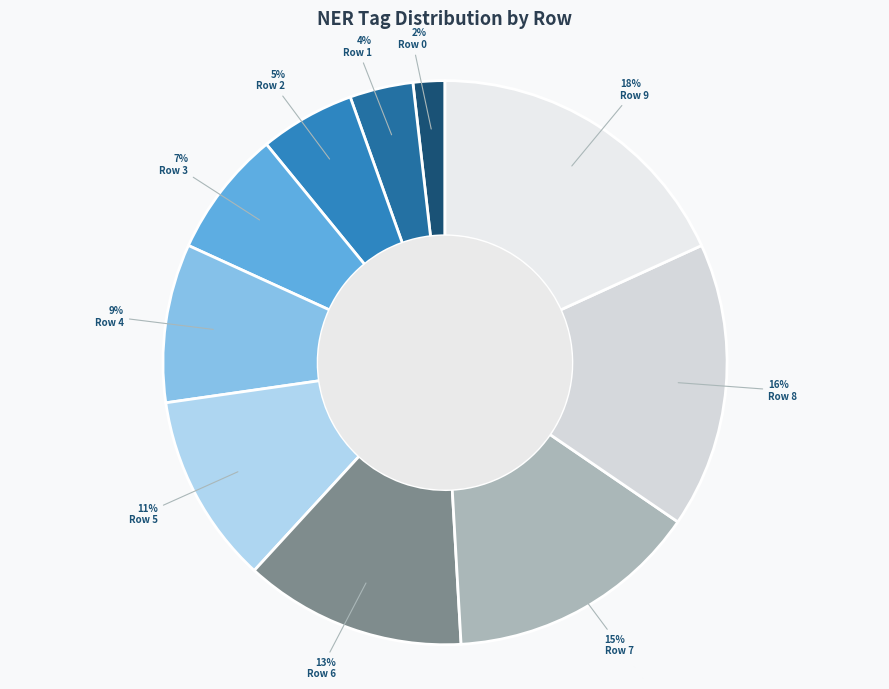

What percentage is the Row 9 slice, to the nearest percent?

18%